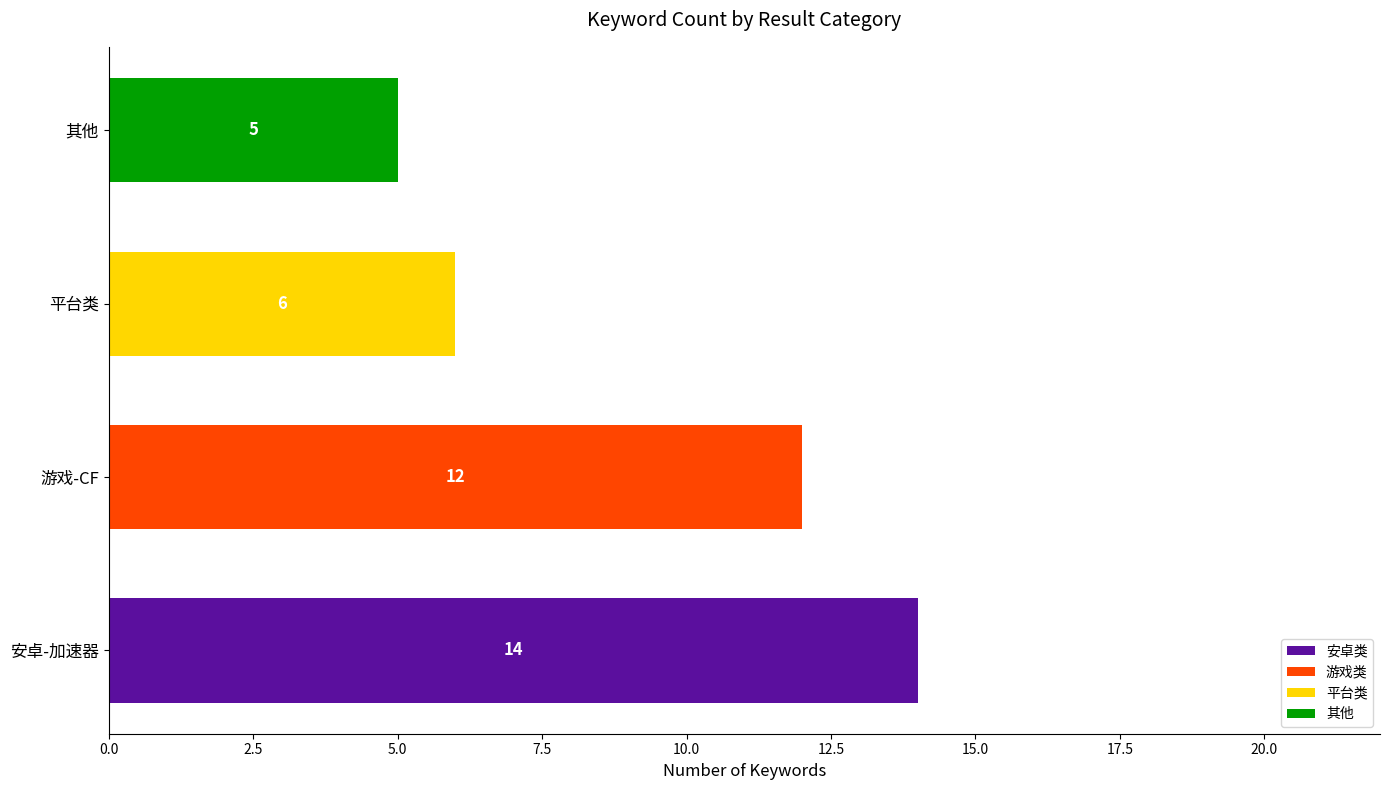

At which category is the sum across all series the highest?

安卓-加速器